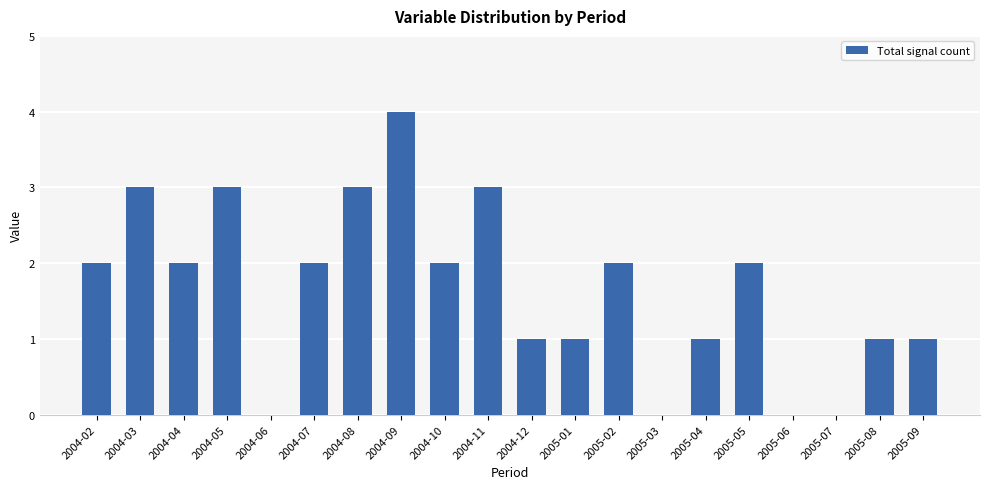

What is the sum of all values?

33